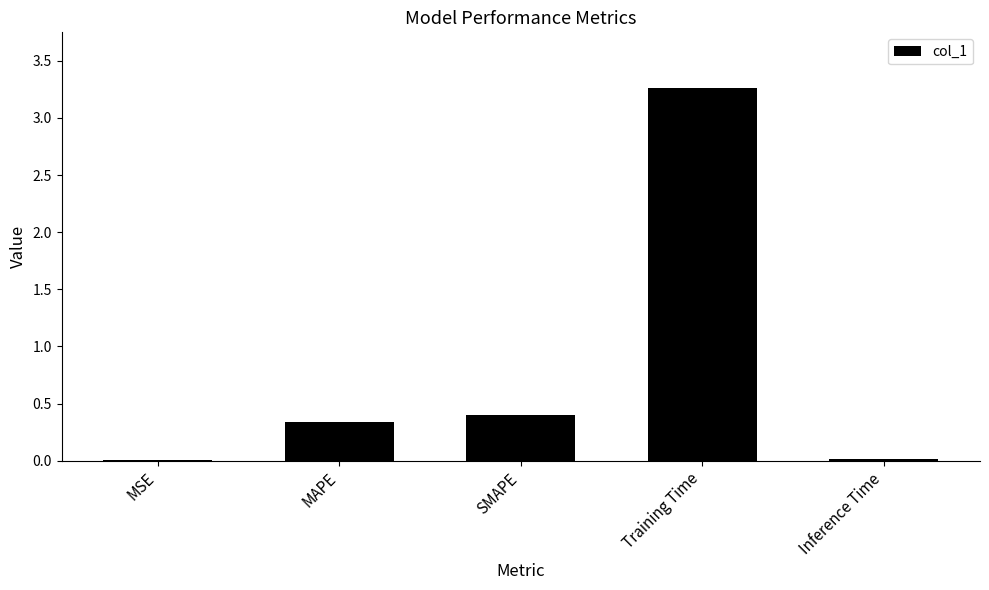

The chart shows a value of 0.7 at Training Time. True or false?

False